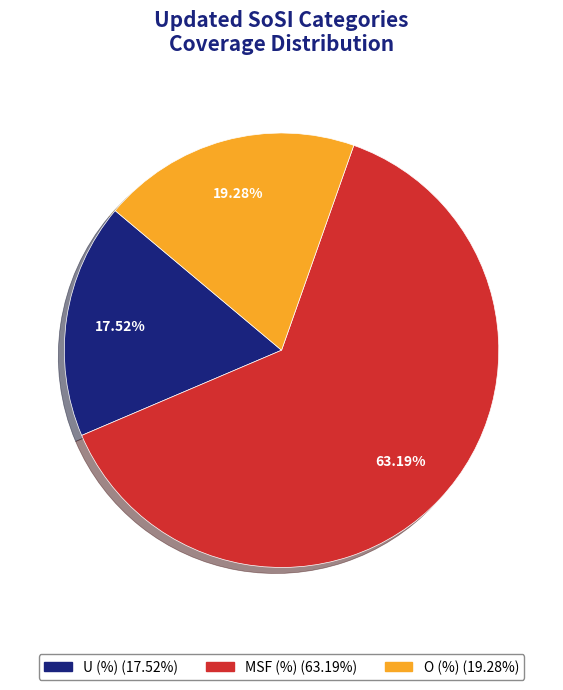

The MSF (%) slice represents 50% of the pie. True or false?

False